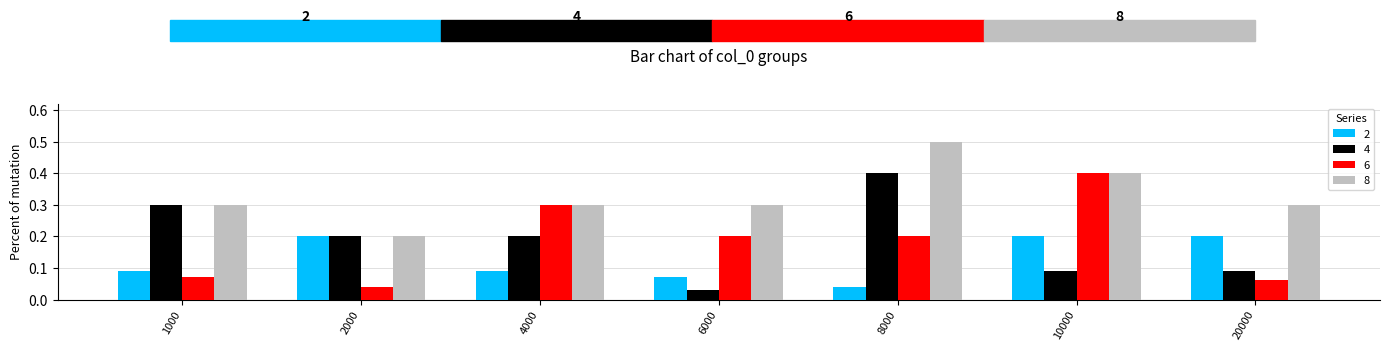

Which category has the highest value in the 6 series?

10000